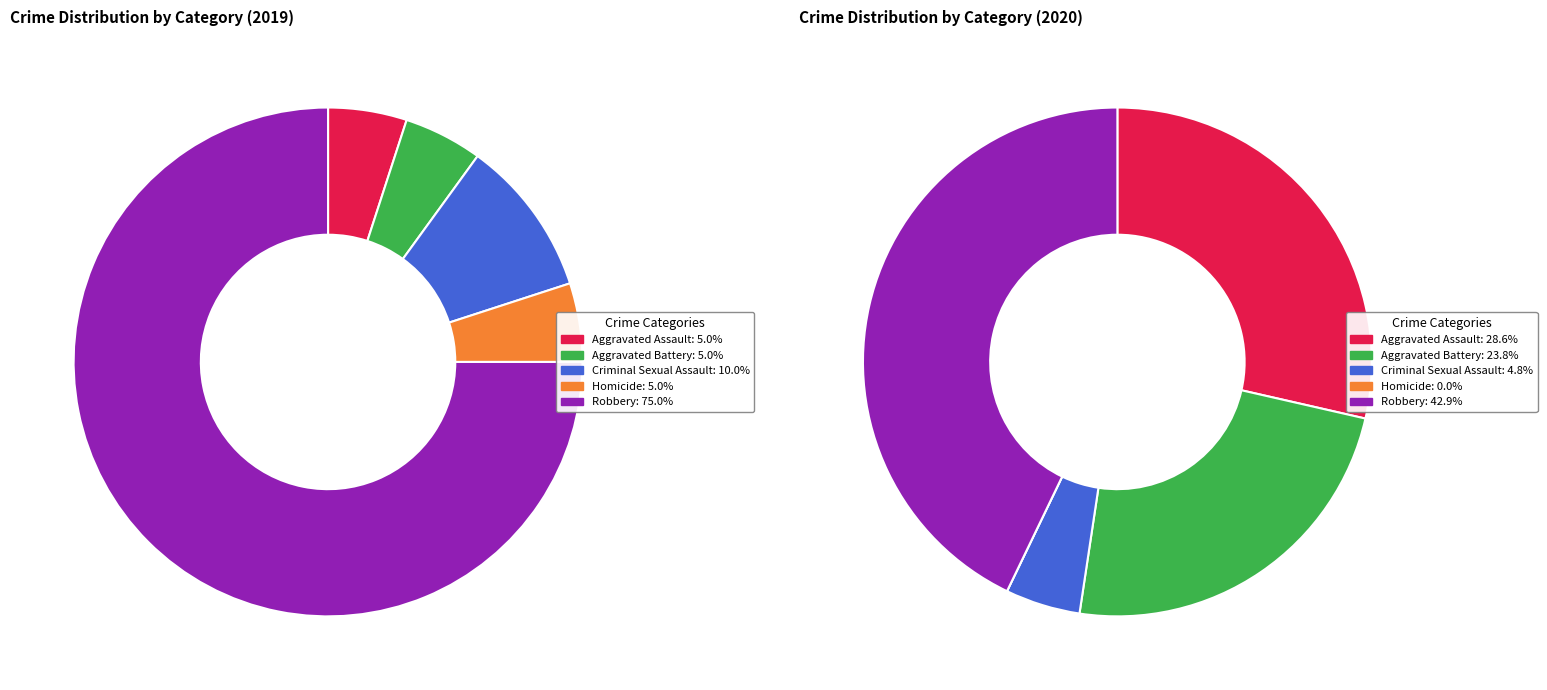

How much of the chart is everything except 3?

95.0%